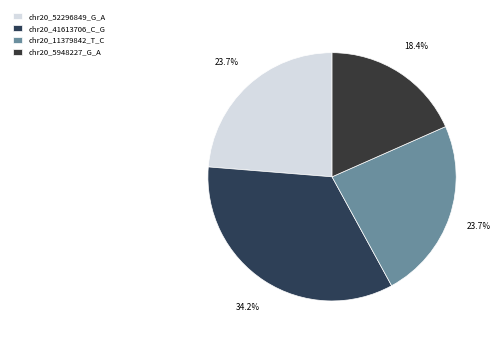

To the nearest percent, what portion does chr20_11379842_T_C represent?

24%